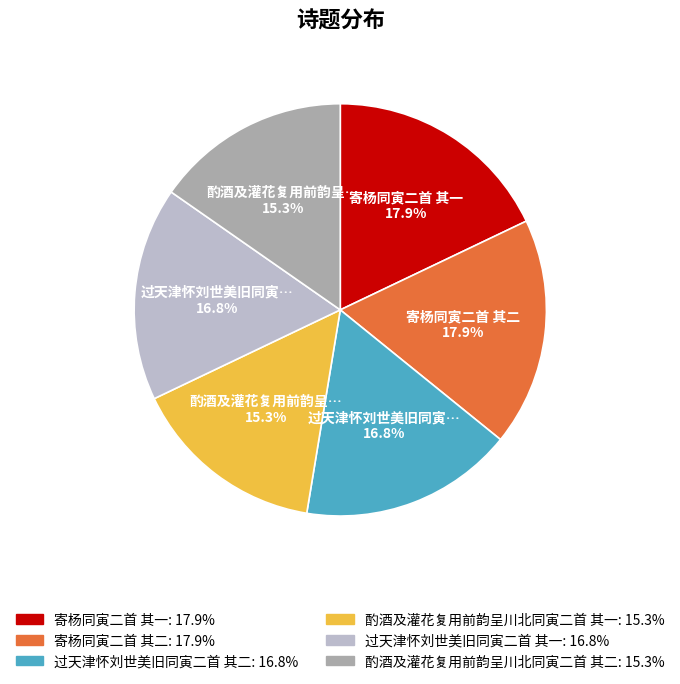

To the nearest percent, what is the difference between the largest and smallest slice percentages?

3%